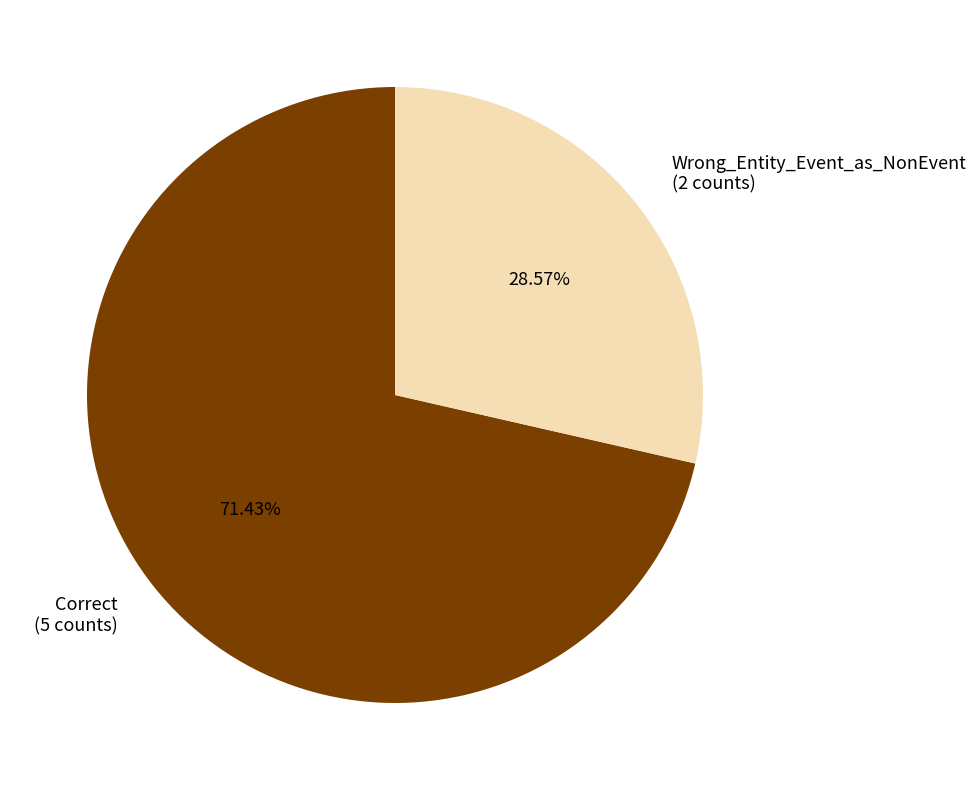

Which category has the biggest portion of the pie?

Correct